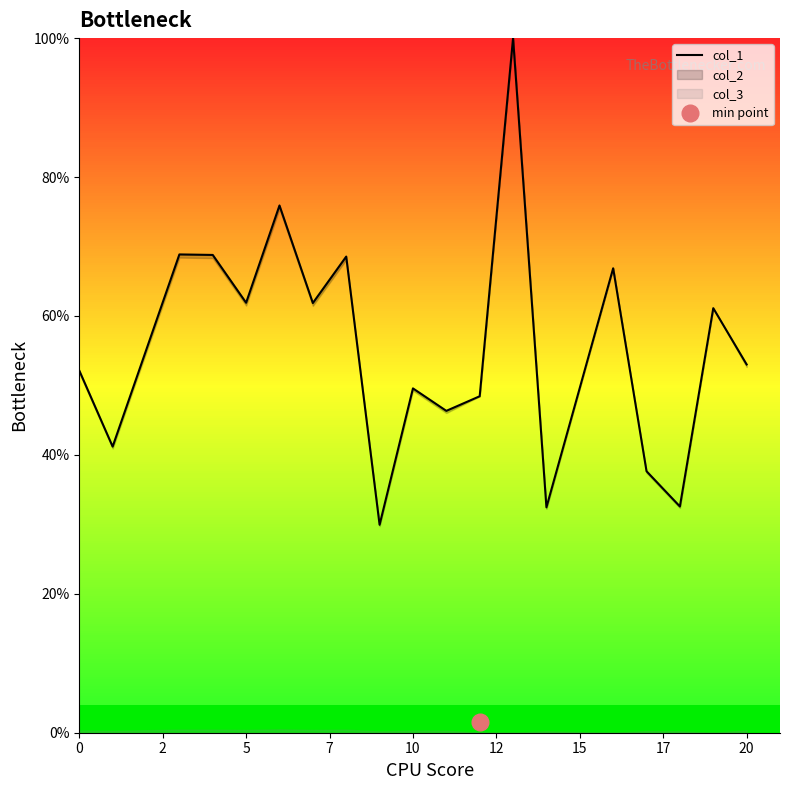

True or false: the data shows 47.3 at 16.

False